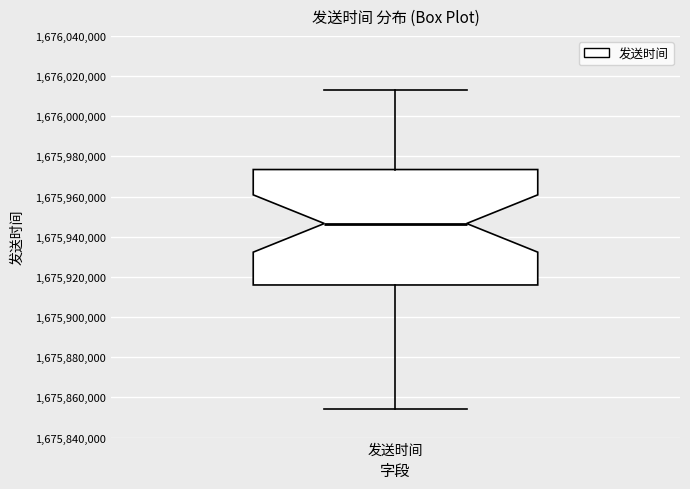

Where does the median line of the box for 发送时间 sit on the y-axis? The values are not printed on the chart, so give them approximately, as read against the axis.

1675946000